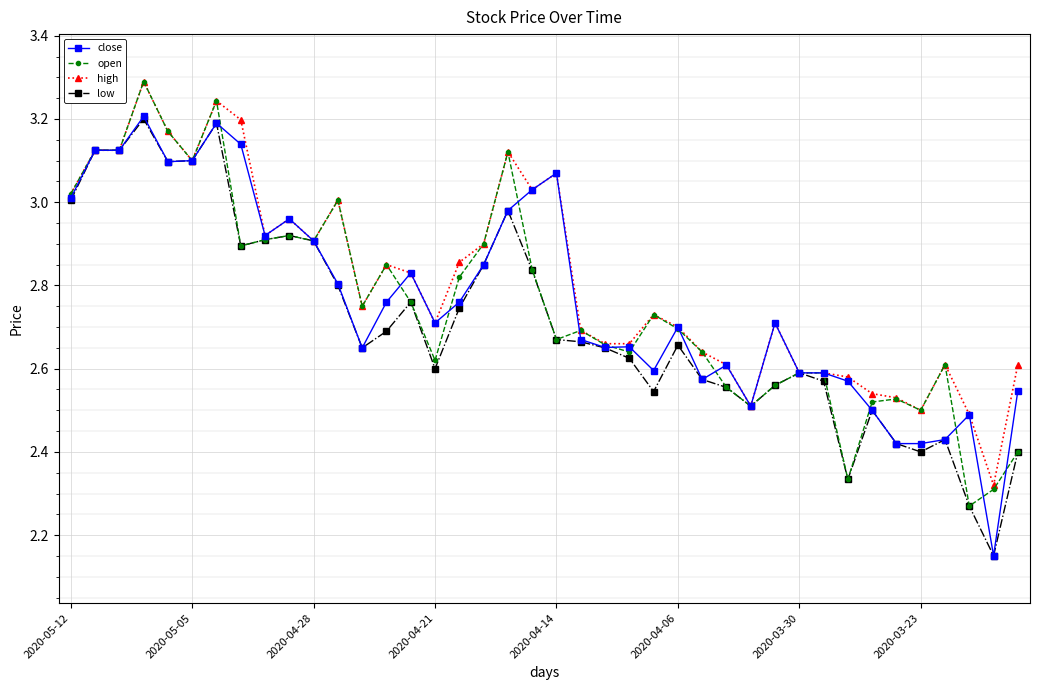

What is the maximum value for high?

3.3